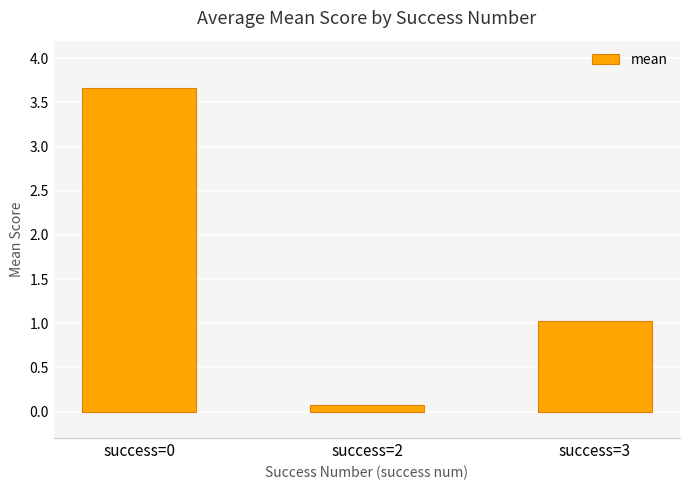

What is the greatest value displayed?

3.7